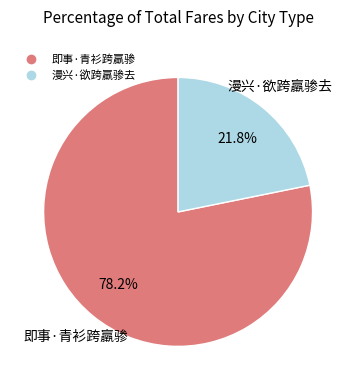

To the nearest percent, what is the difference between the largest and smallest slice percentages?

56%